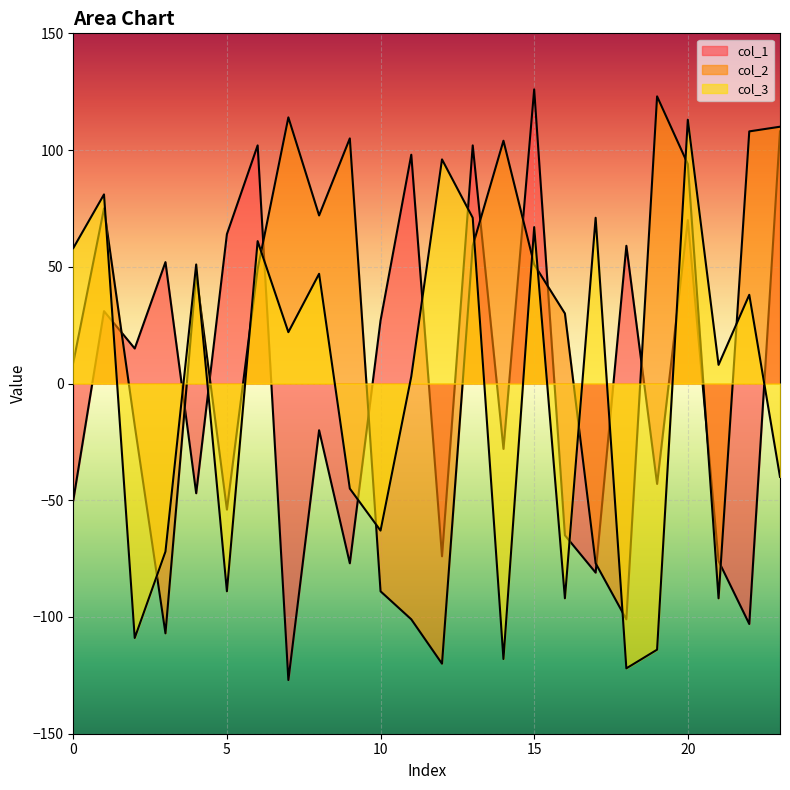

How many interior local peaks does the col_2 series have?

6